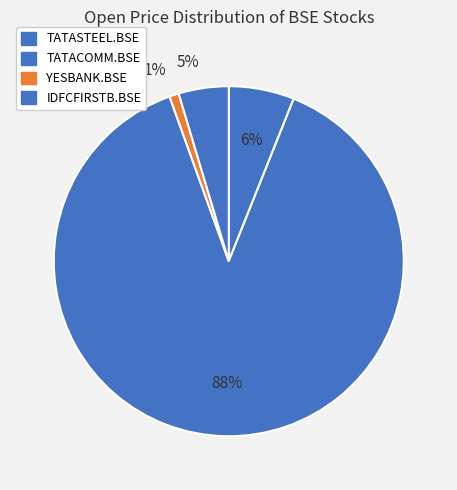

Does any single category account for the majority?

Yes